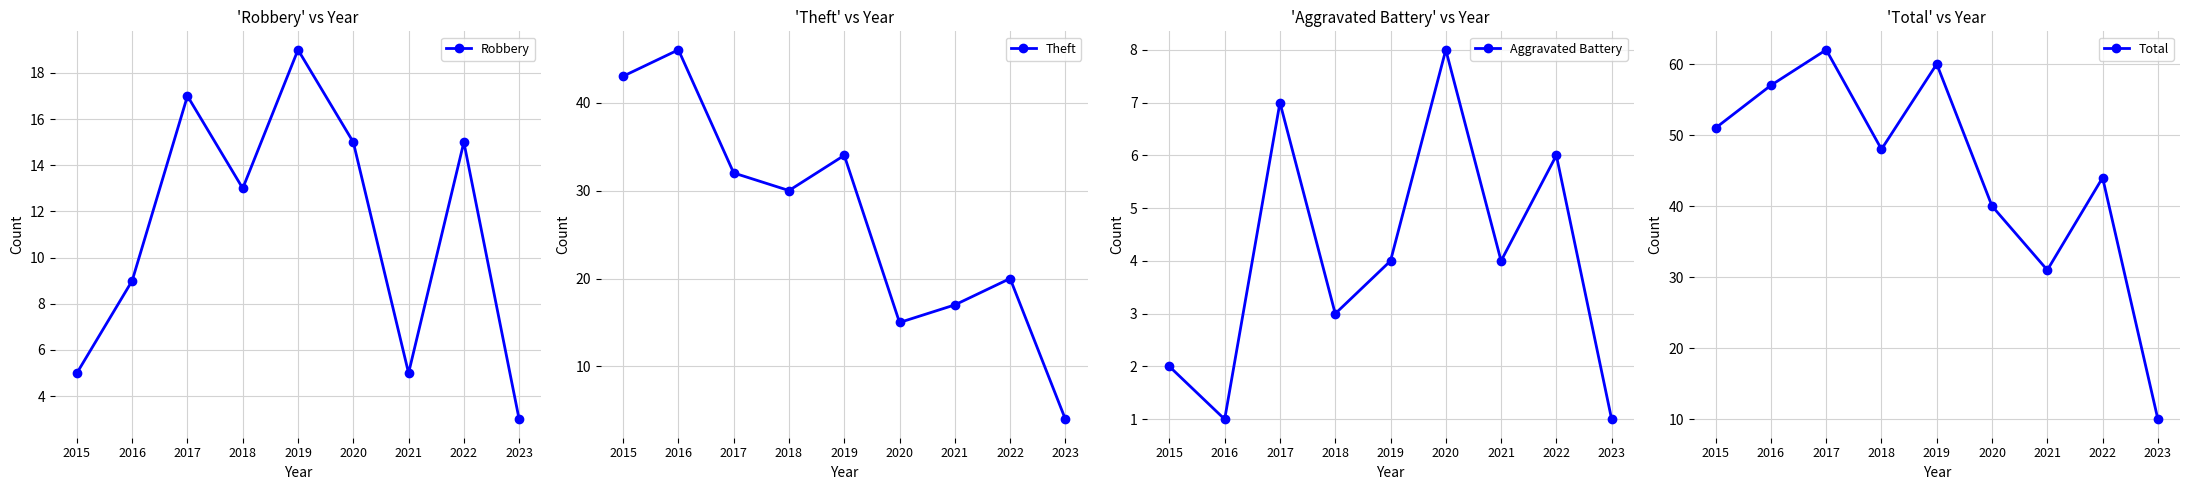

How many data points in Aggravated Battery are above 4?

3